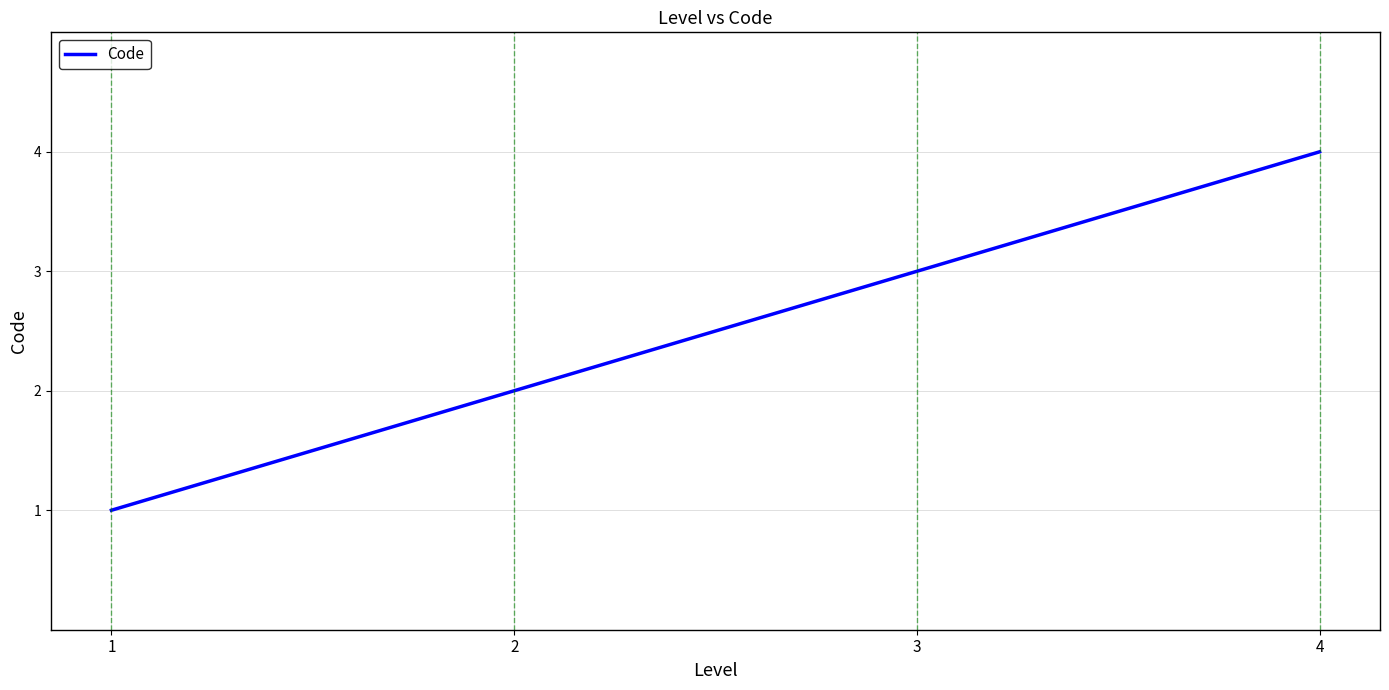

Is it true that the value at 1 is 0?

False